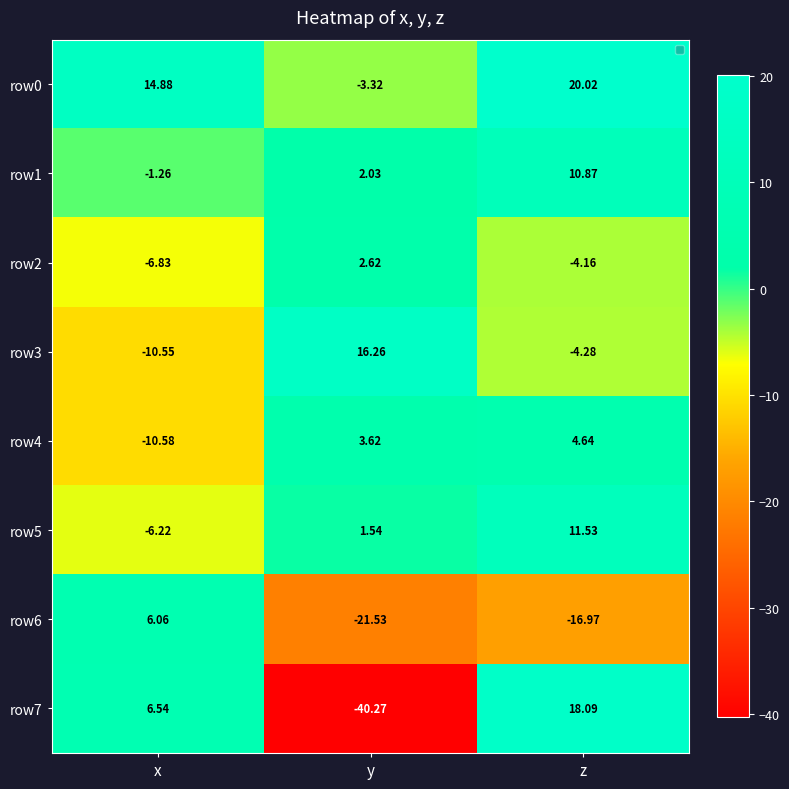

How many negative values does the row5 series have?

1